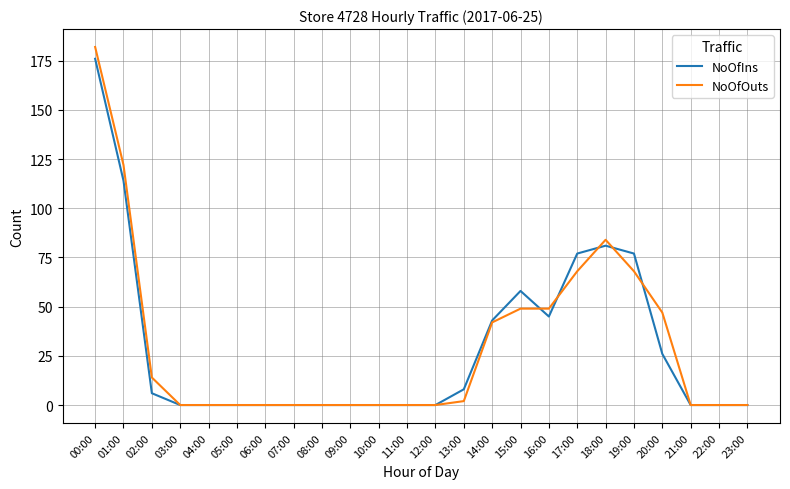

Reading left to right, list all the values displayed in this chart.

NoOfIns: 00:00=176	01:00=114	02:00=6	03:00=0	04:00=0	05:00=0	06:00=0	07:00=0	08:00=0	09:00=0	10:00=0	11:00=0	12:00=0	13:00=8	14:00=43	15:00=58	16:00=45	17:00=77	18:00=81	19:00=77	20:00=26	21:00=0	22:00=0	23:00=0
NoOfOuts: 00:00=182	01:00=122	02:00=14	03:00=0	04:00=0	05:00=0	06:00=0	07:00=0	08:00=0	09:00=0	10:00=0	11:00=0	12:00=0	13:00=2	14:00=42	15:00=49	16:00=49	17:00=68	18:00=84	19:00=68	20:00=47	21:00=0	22:00=0	23:00=0